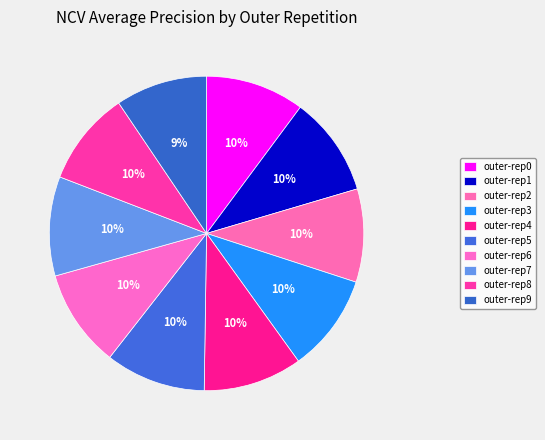

How many segments does this pie chart have?

10